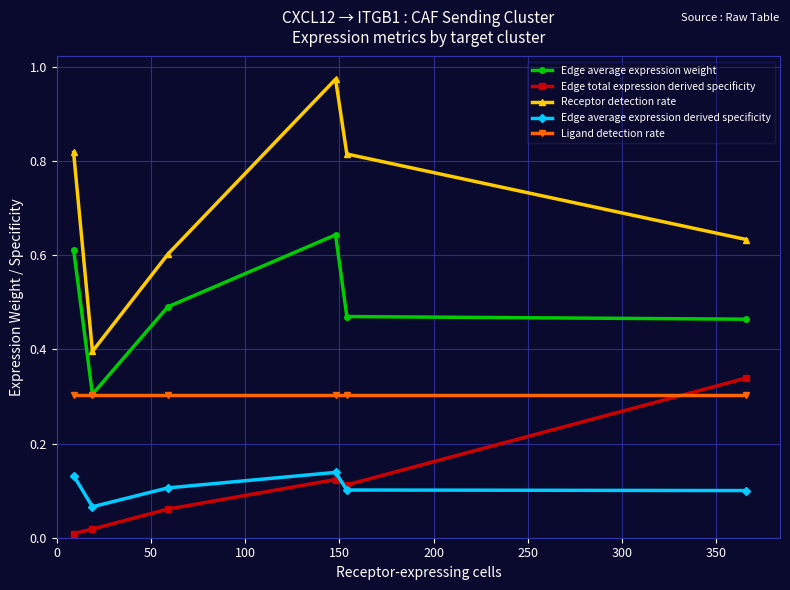

Which series has the widest spread of values?

Receptor detection rate